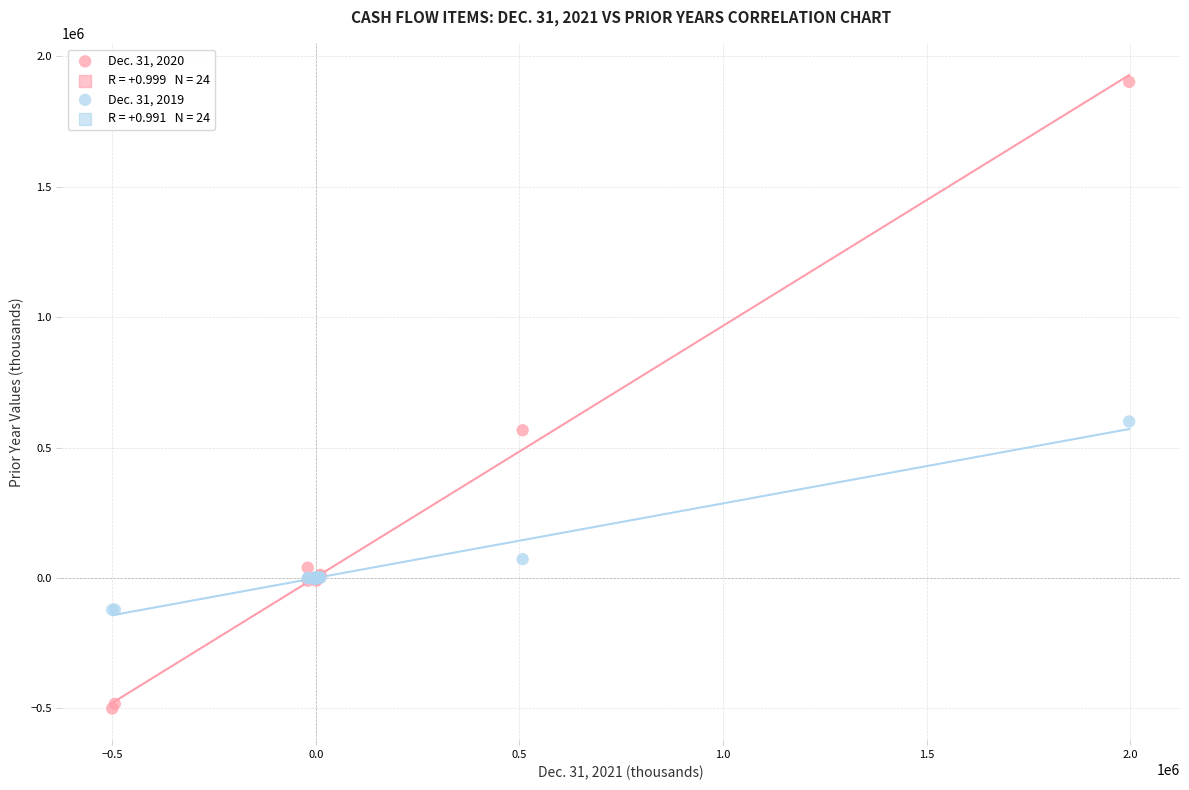

Across all series, what Y value is closest to 701275?

600320